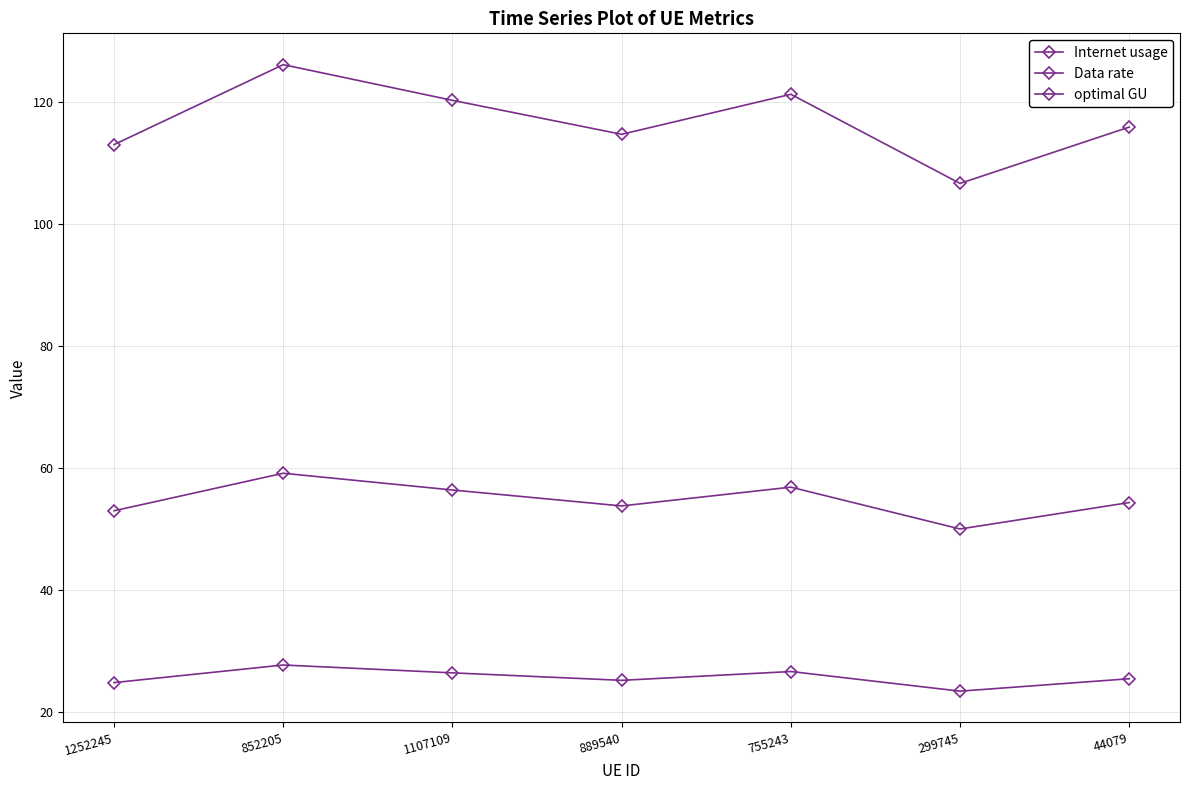

How many lines are shown in the chart?

3